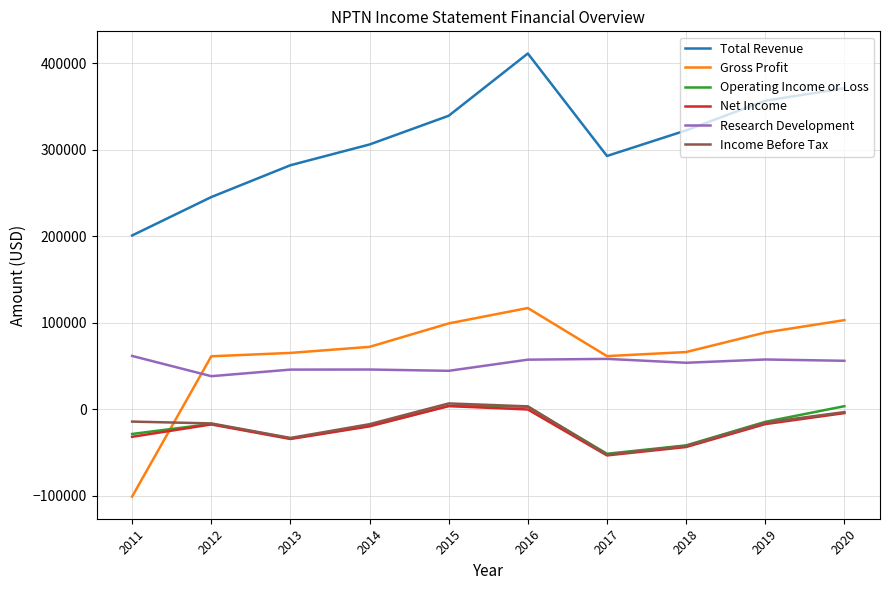

The value of Net Income at 2018 is -43600. True or false?

True